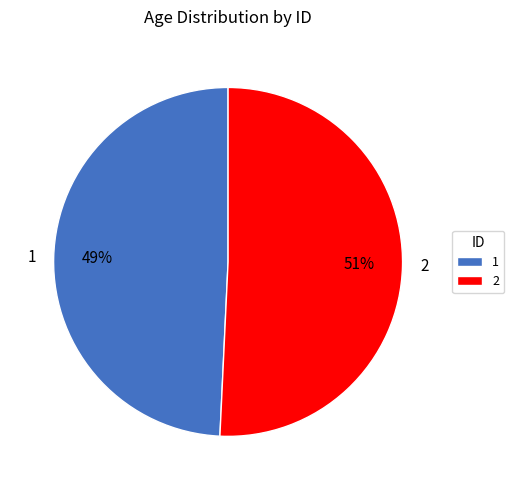

Between 1 and 2, which is larger?

2